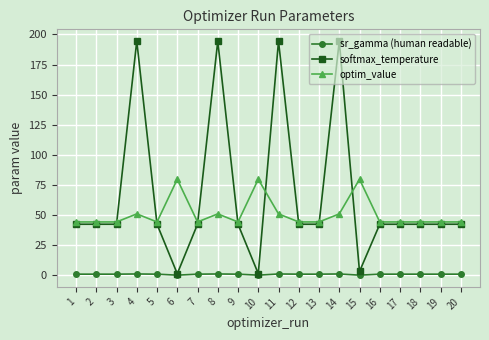

What is the average value of the sr_gamma (human readable) series?

0.7